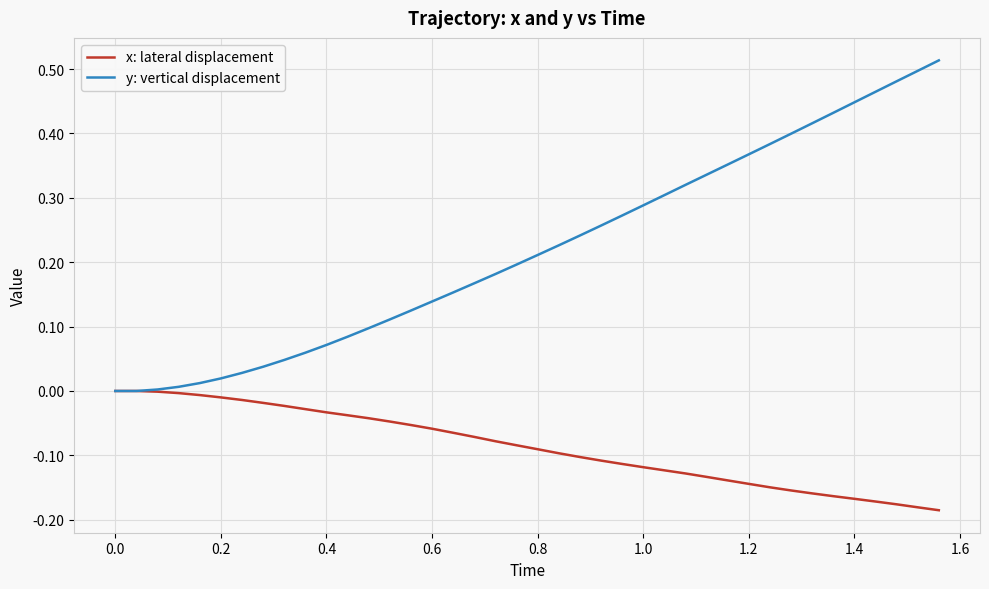

What is the sum of all y: vertical displacement values?

8.8